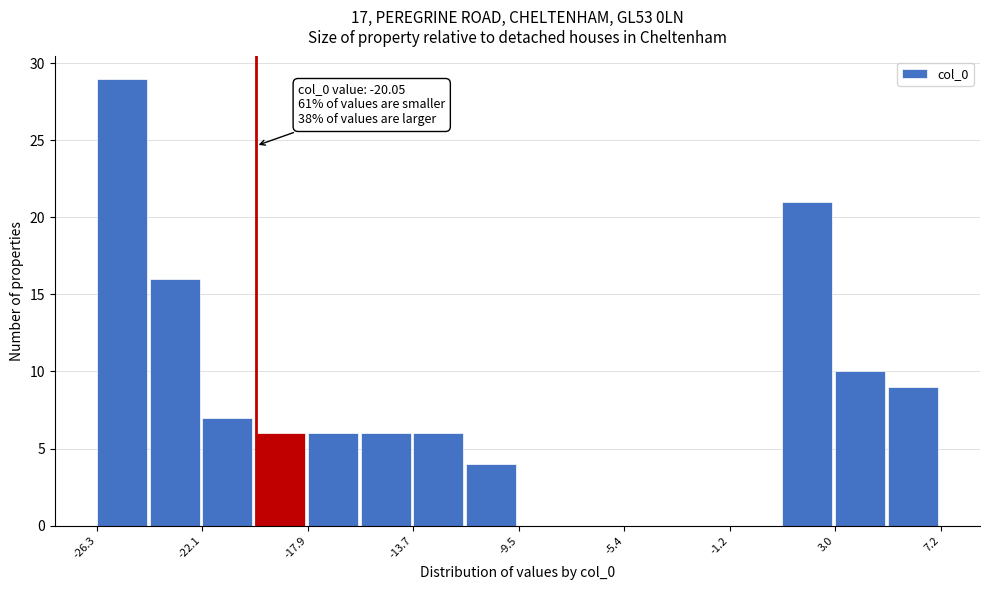

Which range on the x-axis has the tallest bar?

-26.5 to -24.0